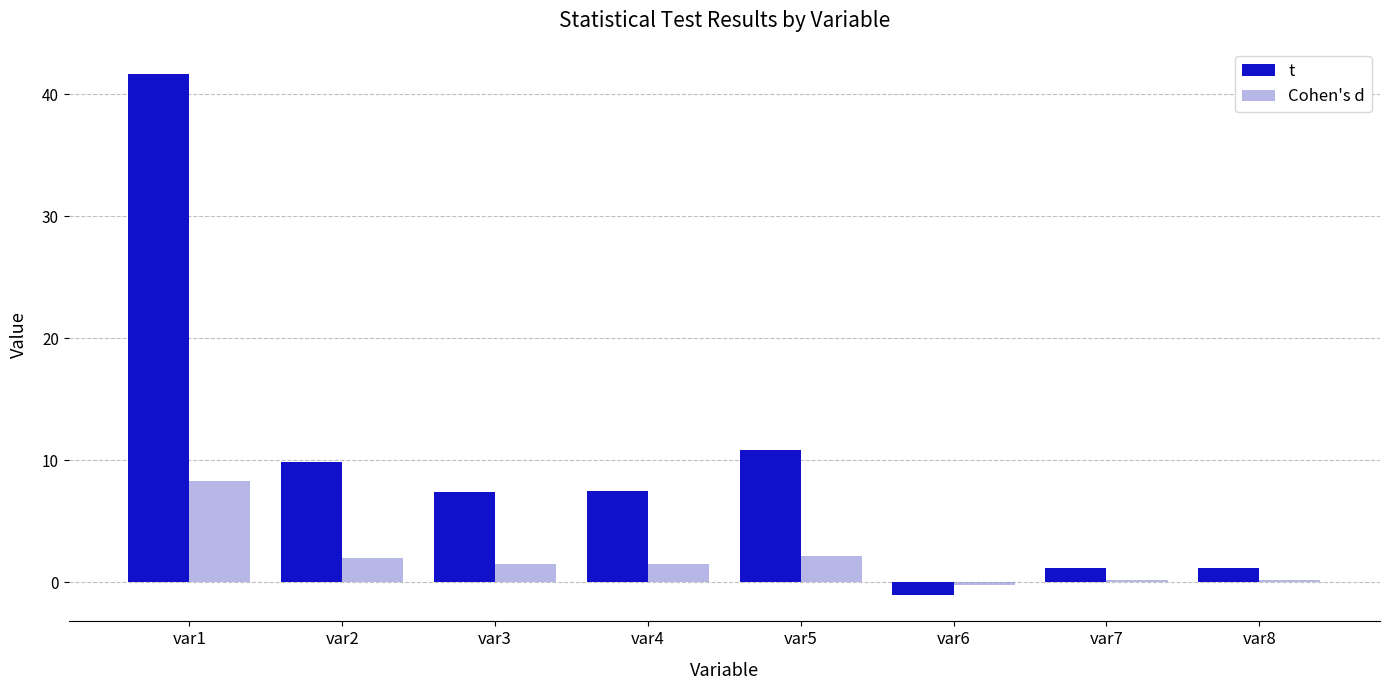

Which series changed the most between var5 and var7?

t